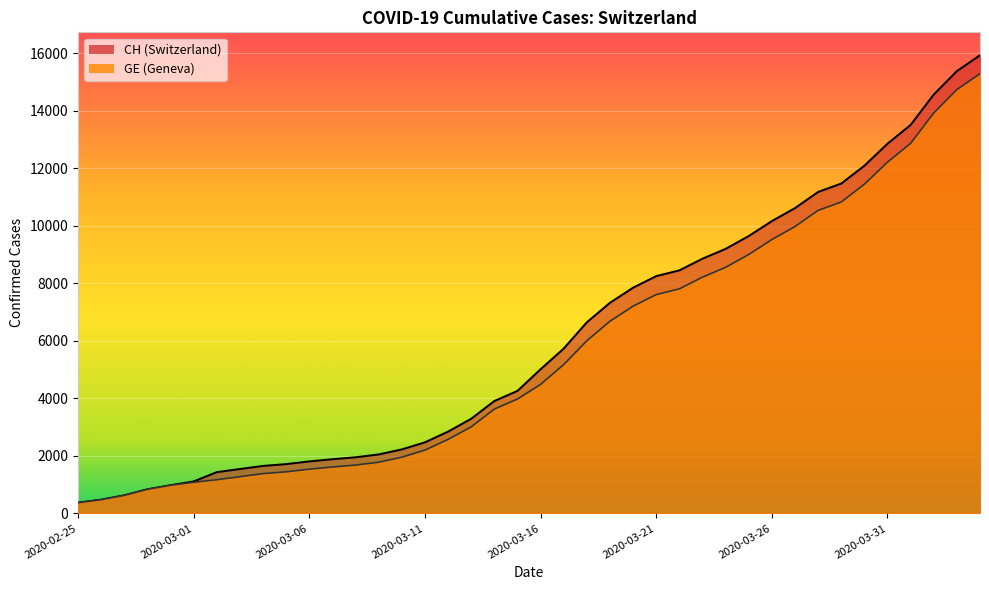

What position from the left is 2020-03-17?

22